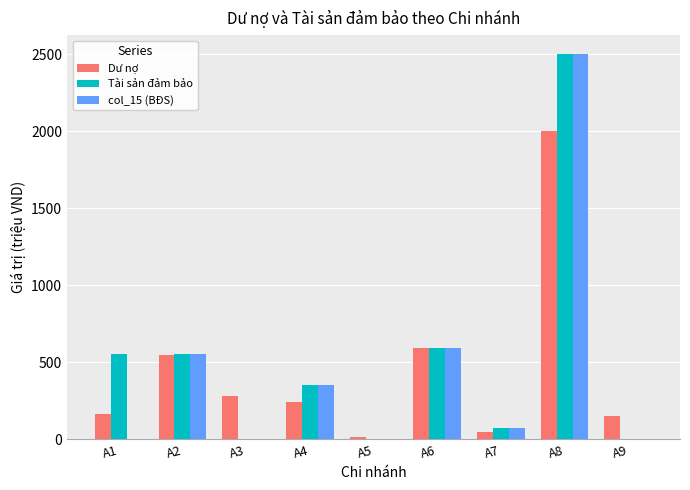

What is the approximate value of col_15 (BĐS) at A2?

552.6